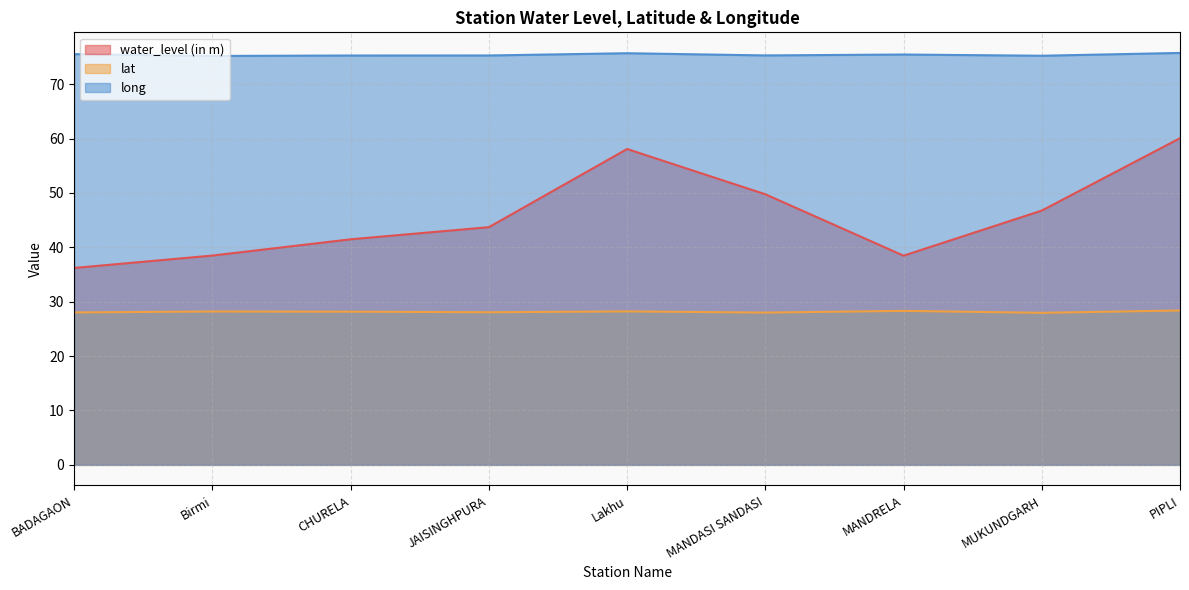

True or false: lat has a value of 28.1 at JAISINGHPURA.

True